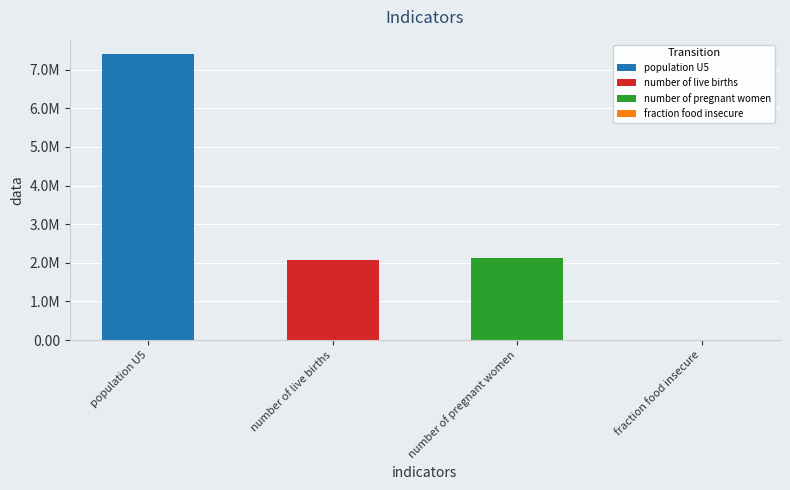

What is the difference between the values at number of pregnant women and population U5?

5277572.0